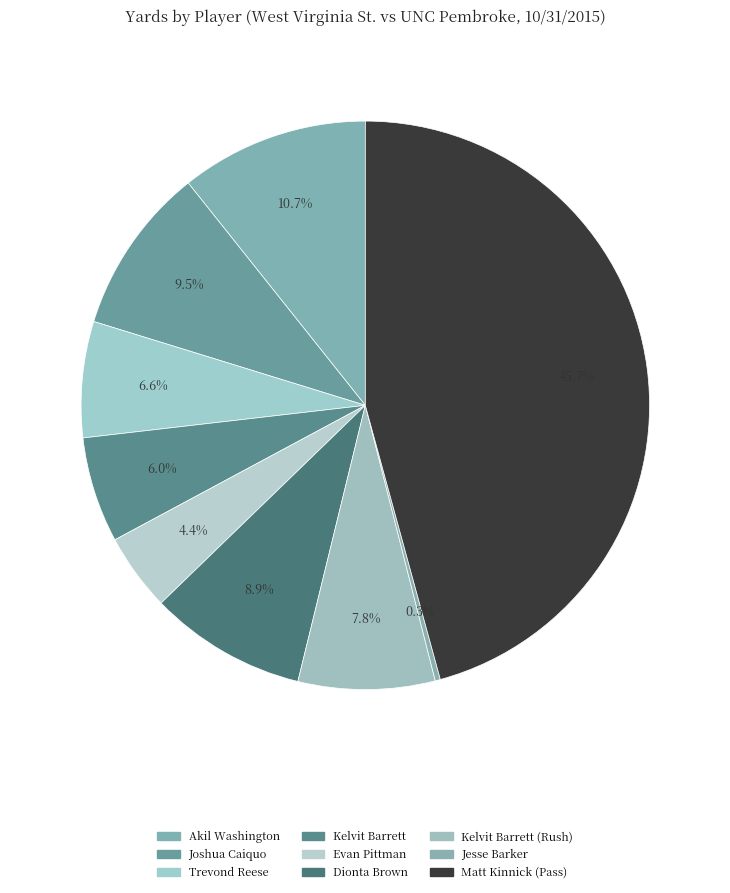

What is the smallest slice in the pie chart?

Jesse Barker